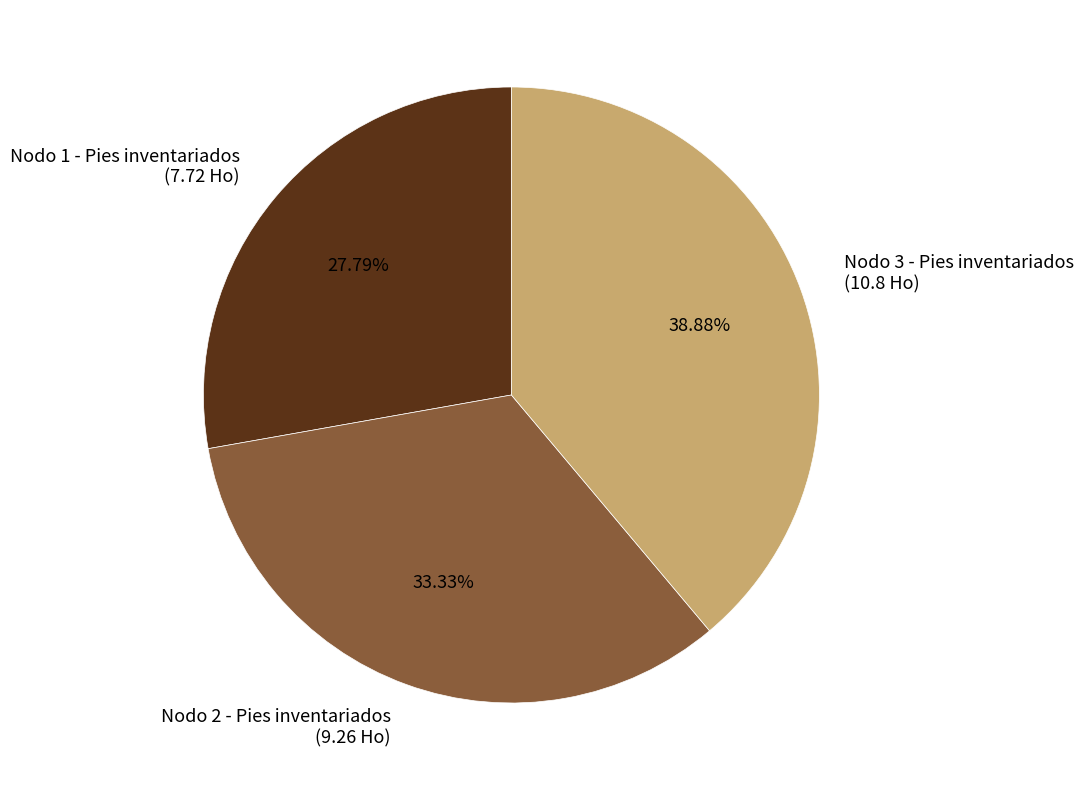

Is it true that Nodo 1 - Pies inventariados is 28% of the pie?

True